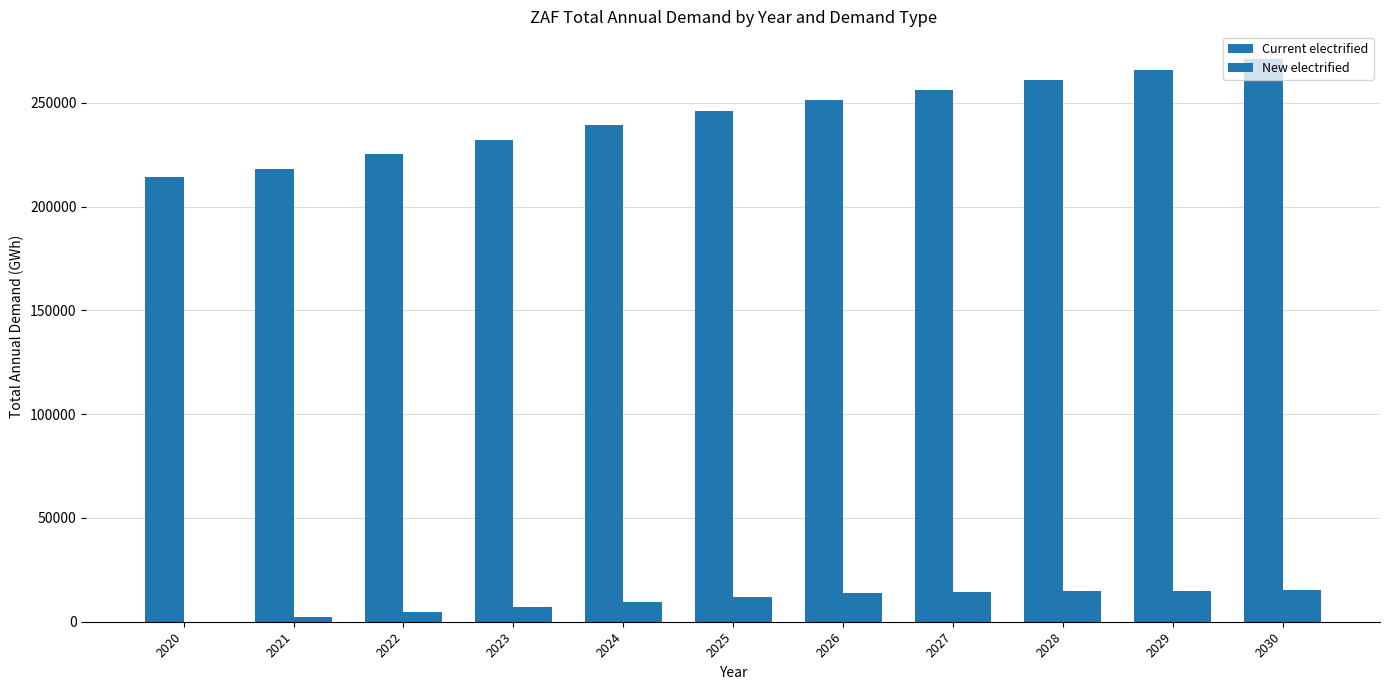

What is the difference between the highest and lowest values at 2026?

237035.0